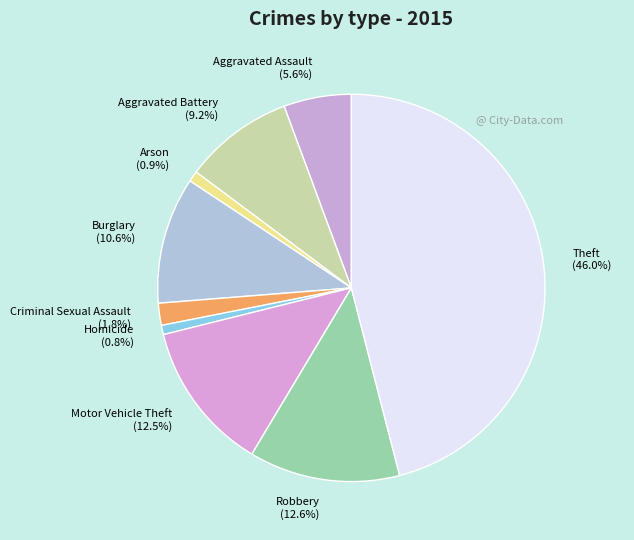

What is the largest slice in the pie chart?

Theft